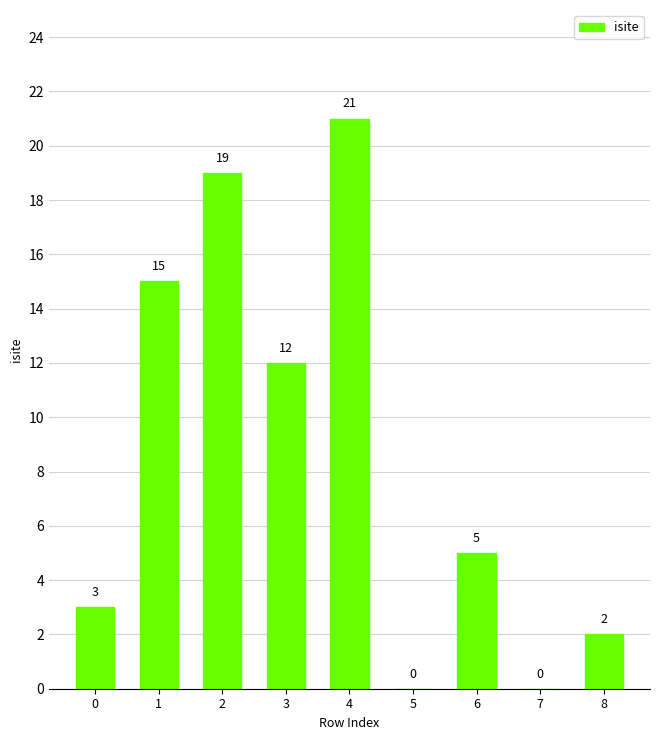

True or false: the data shows 0 at 5.

True